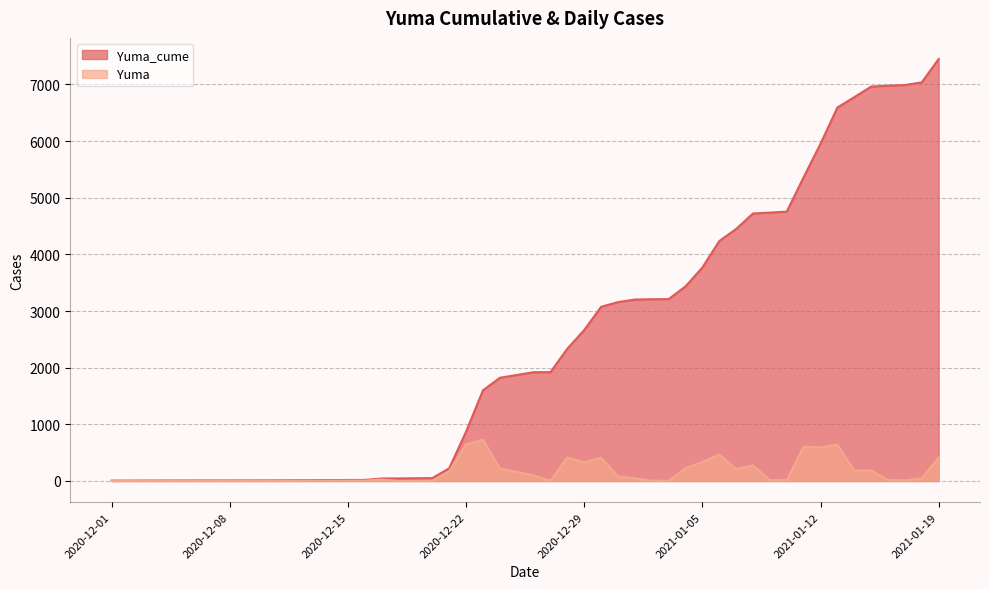

At which category does the chart reach its minimum across all series?

2020-12-01